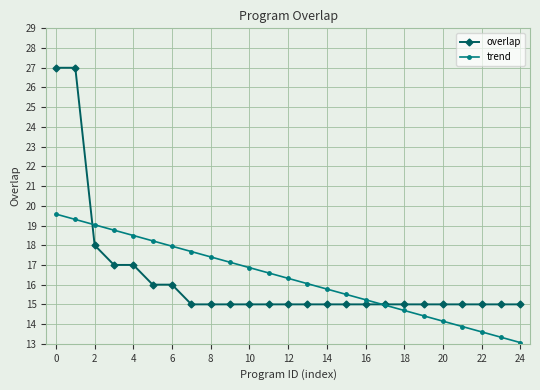

Reading left to right, extract all data points from this chart.

overlap: 27.0	27.0	18.0	17.0	17.0	16.0	16.0	15.0	15.0	15.0	15.0	15.0	15.0	15.0	15.0	15.0	15.0	15.0	15.0	15.0	15.0	15.0	15.0	15.0	15.0
trend: 19.6	19.3	19.0	18.8	18.5	18.2	17.9	17.7	17.4	17.1	16.9	16.6	16.3	16.0	15.8	15.5	15.2	15.0	14.7	14.4	14.1	13.9	13.6	13.3	13.1